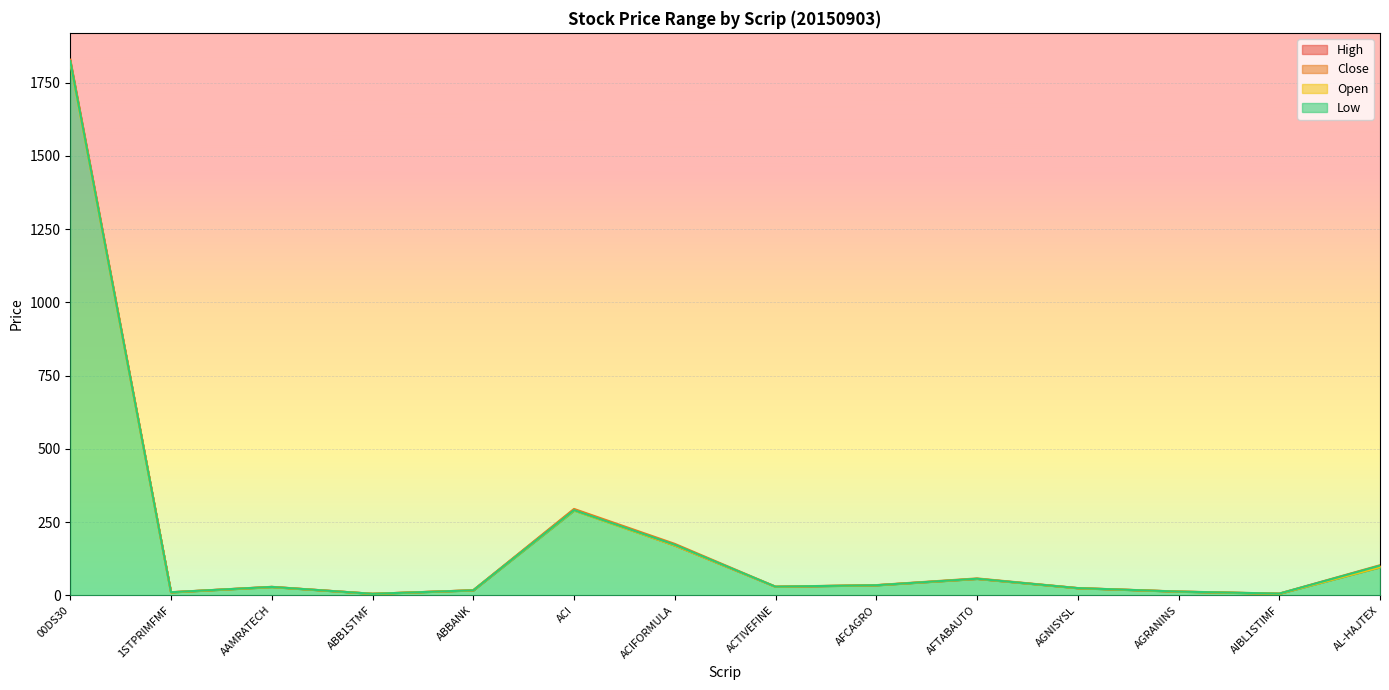

What is the difference between the highest and lowest values at ACI?

5.5